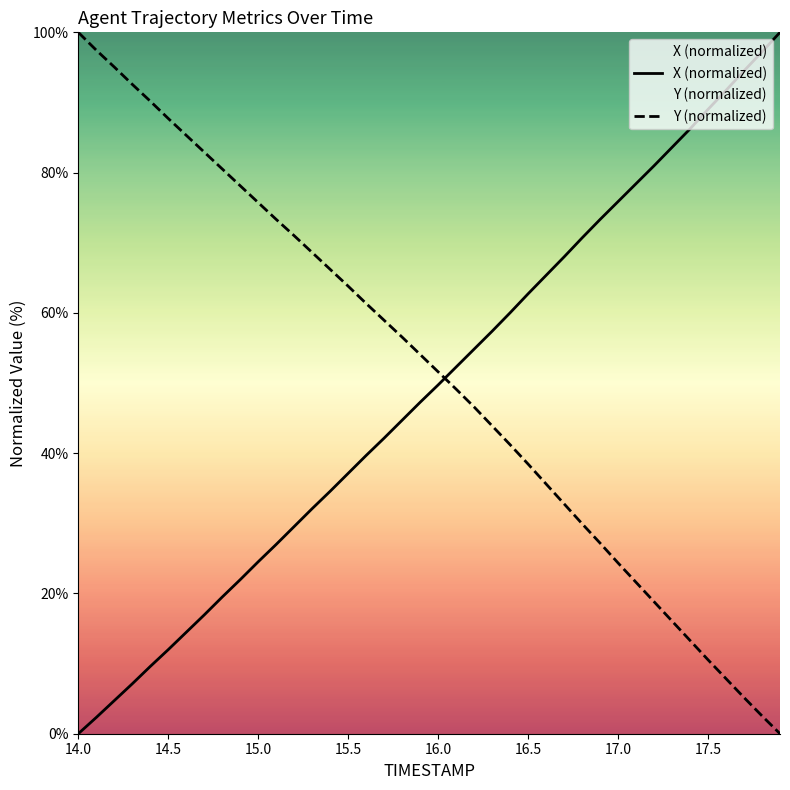

What is the maximum value shown in the chart?

100.0